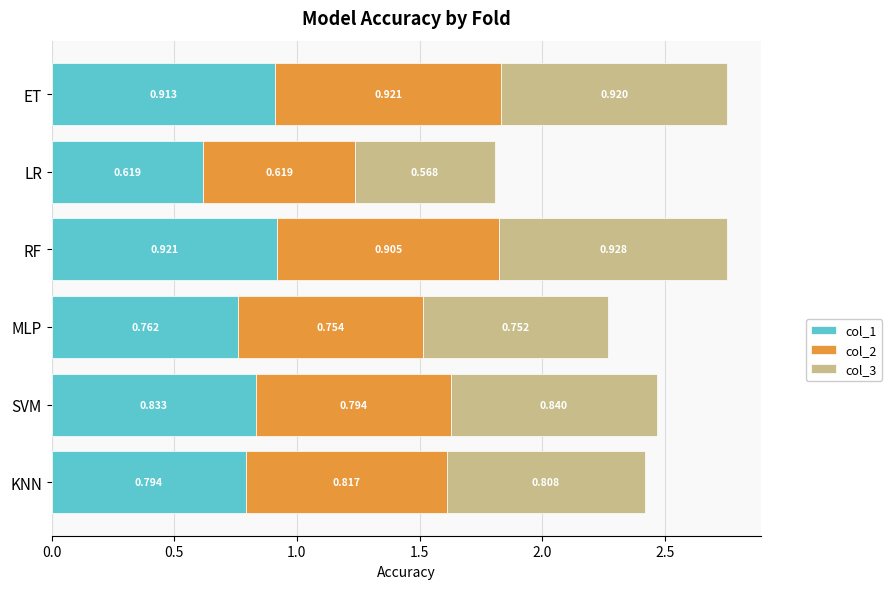

At which label does col_1 reach its peak?

RF